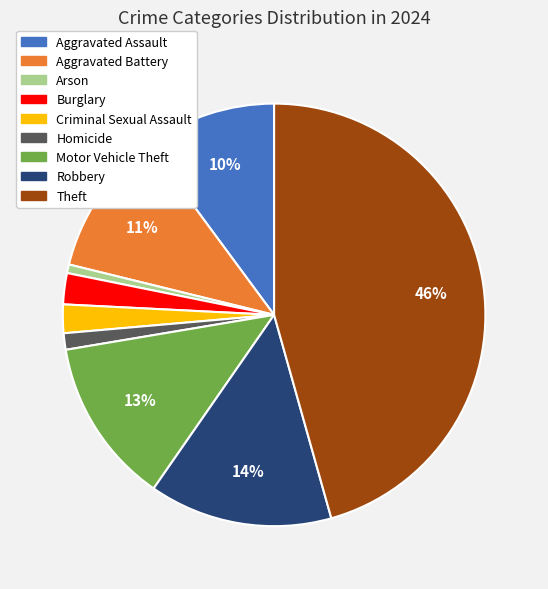

Is it true that Aggravated Battery is 11% of the pie?

True